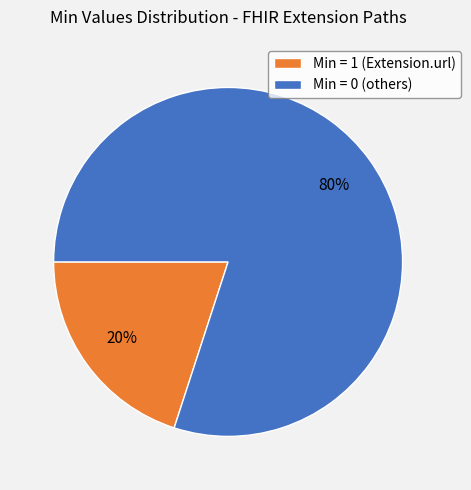

Which slice is the smallest?

Min = 1 (Extension.url)